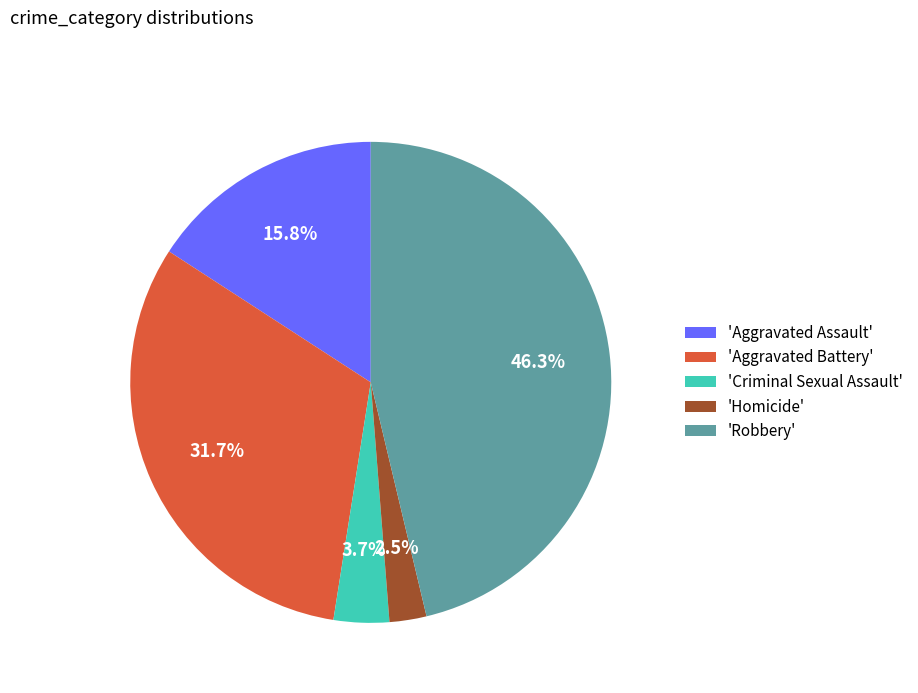

Is there a majority slice in this chart?

No